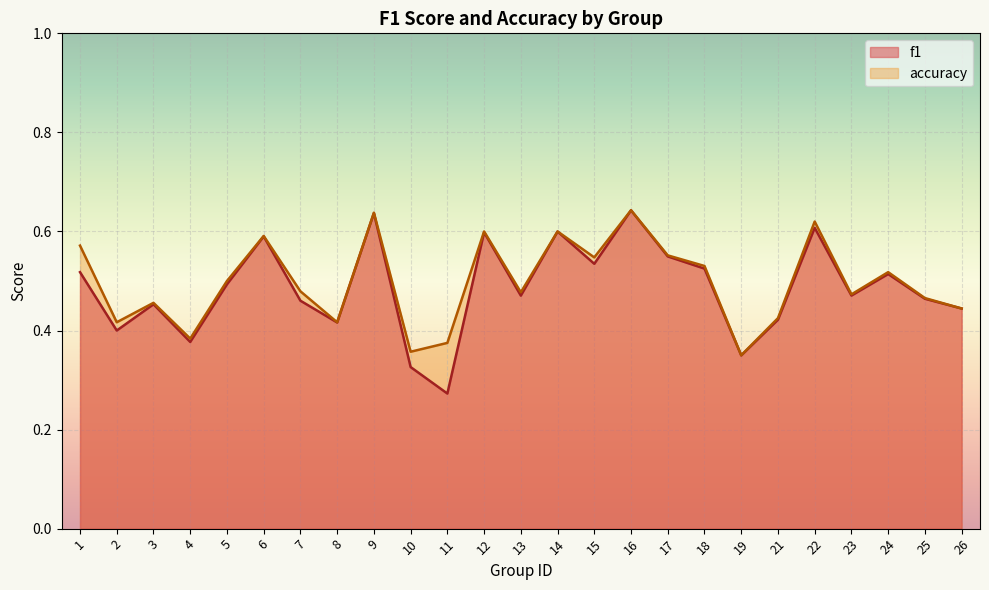

Rank the series at 24 from lowest to highest value.

f1, accuracy